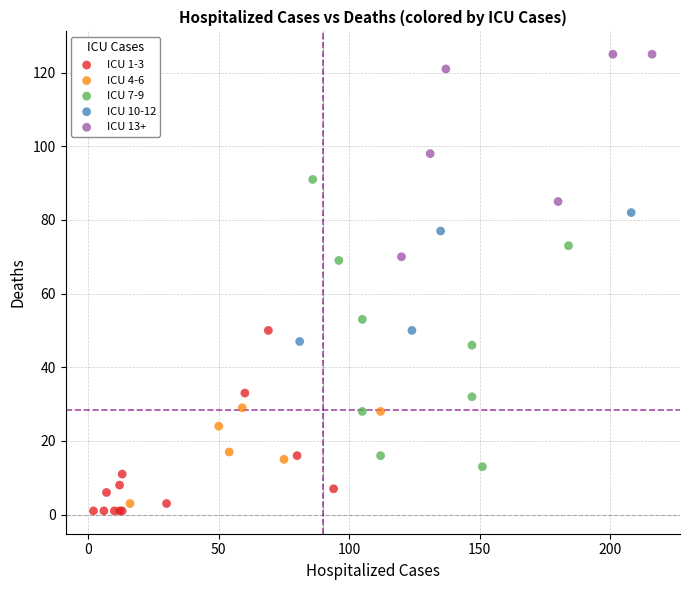

Which series reaches the maximum Y coordinate?

ICU 13+